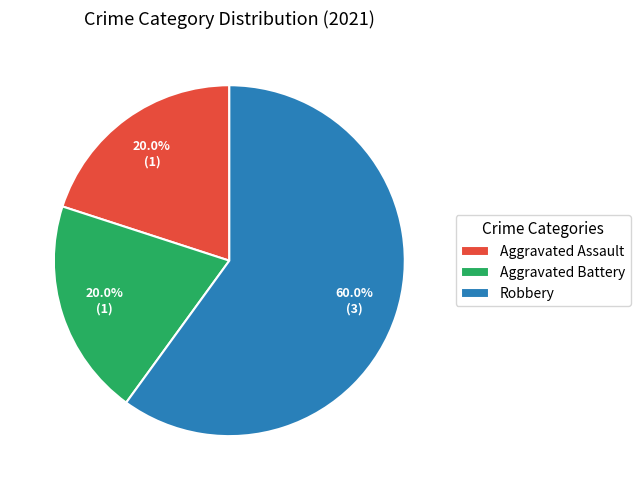

To the nearest percent, what portion does Aggravated Battery represent?

20%